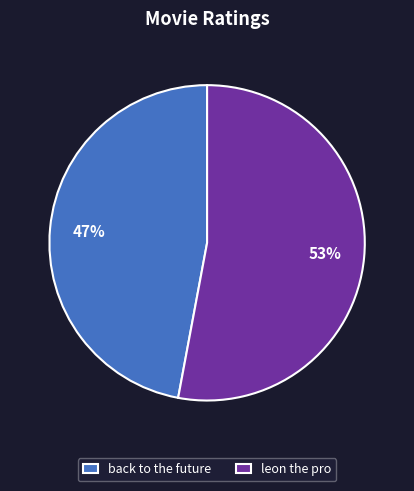

What is the ratio of the value at leon the pro to the value at back to the future?

1.1